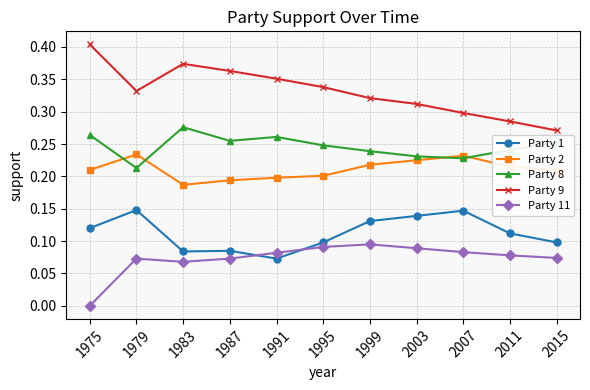

How many positive values does the Party 11 series have?

10